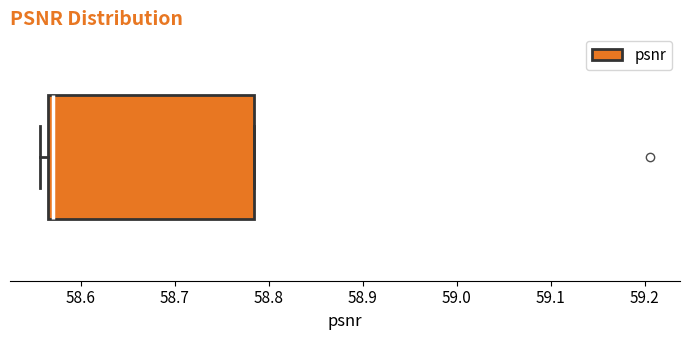

Read this box plot against the x-axis: the position of the median line, the range covered by the box, and the ends of both whiskers. The values are not printed on the chart, so give them approximately, as read against the axis.

median 58.57 (just right of the box's left edge), box 58.57 to 58.78, whiskers 58.56 to 58.78